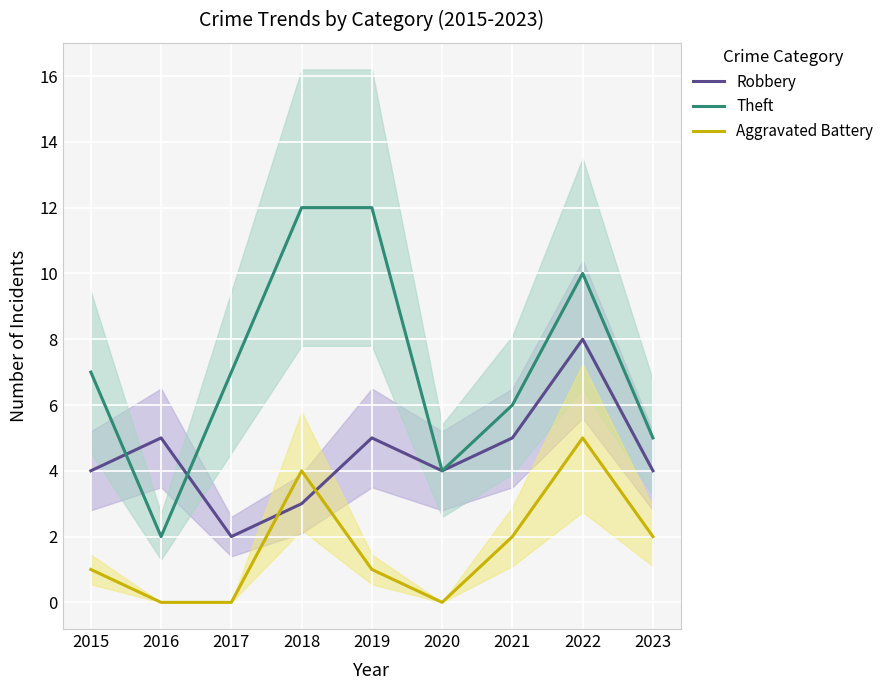

Which category has the highest value in the Robbery series?

2022